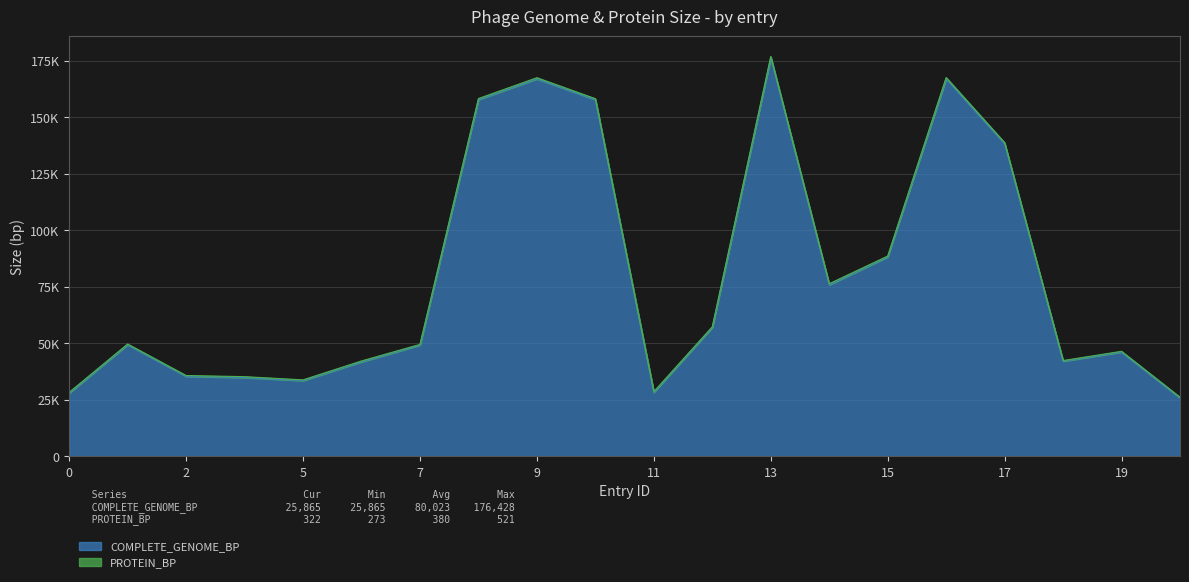

What is the value of the 4th point from the left?

34882